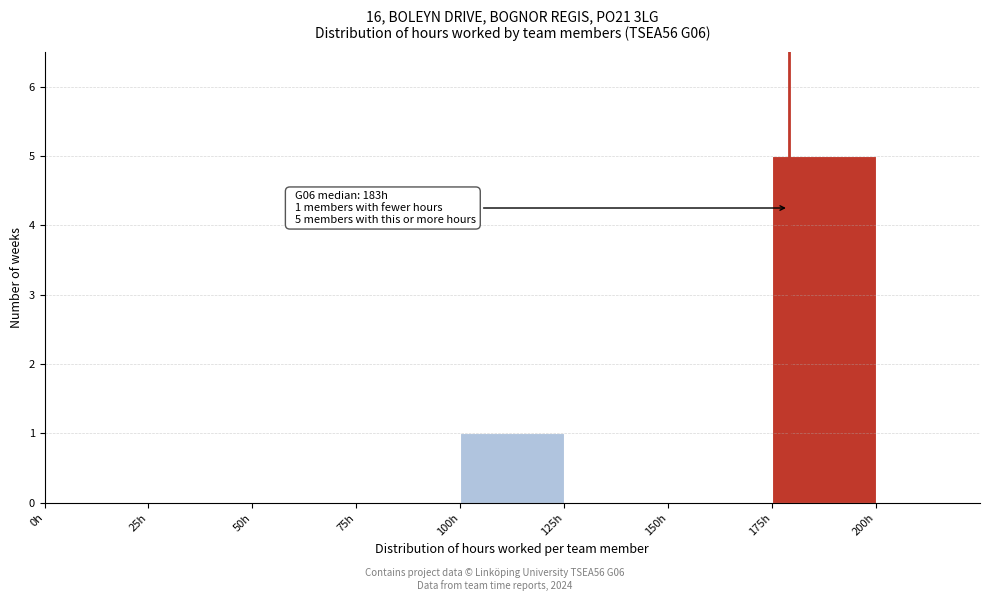

Over which range of the x-axis is the bar tallest?

175 to 200